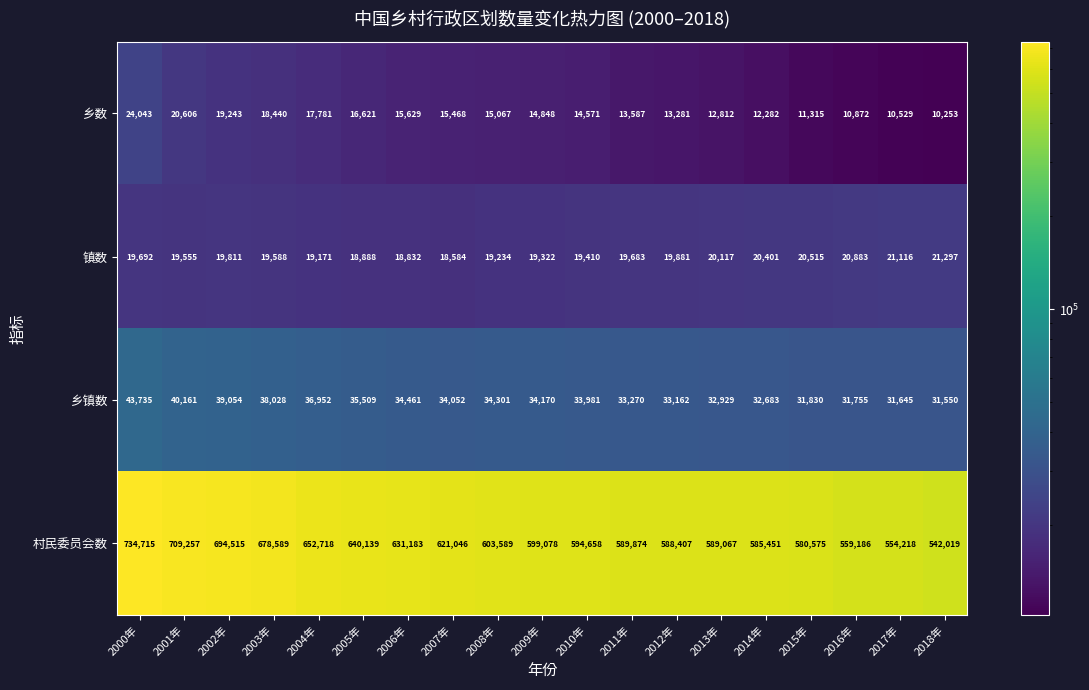

What is the highest value of the 乡镇数 series?

43735